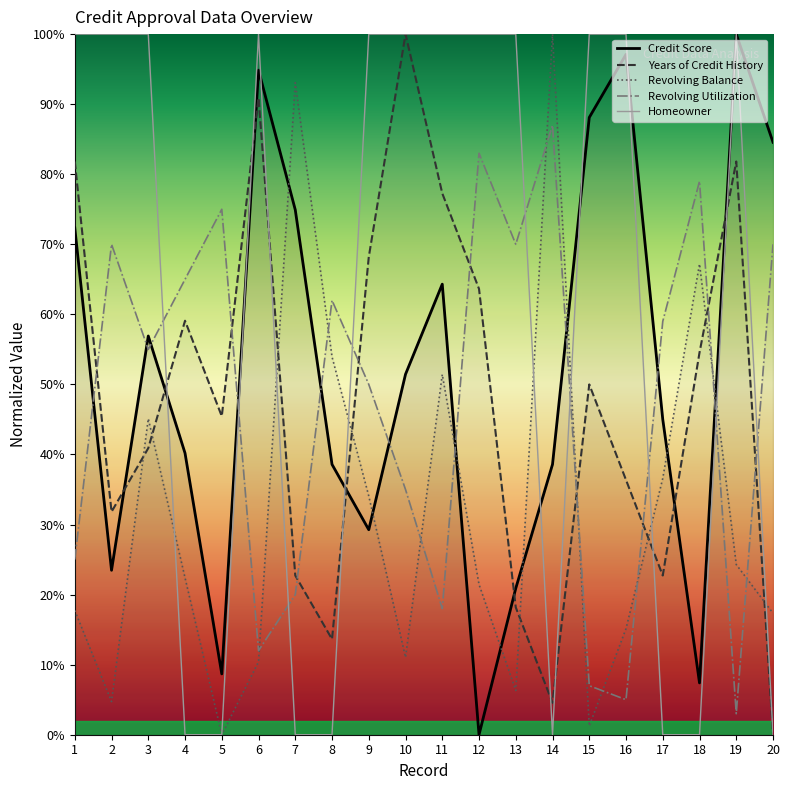

Reading right to left, extract all data points from this chart.

Credit Score: 84.6	100.0	7.4	45.0	97.1	88.1	38.6	20.9	0.0	64.3	51.4	29.3	38.6	74.9	94.9	8.7	40.2	56.9	23.5	72.3
Years of Credit History: 0.0	81.8	54.5	22.7	36.4	50.0	4.5	18.2	63.6	77.3	100.0	68.2	13.6	22.7	90.9	45.5	59.1	40.9	31.8	81.8
Revolving Balance: 17.4	24.3	67.2	36.6	15.1	1.3	100.0	6.3	21.5	51.4	11.0	34.1	53.9	93.1	10.4	0.0	22.4	45.1	4.7	17.7
Revolving Utilization: 70.0	3.0	79.0	59.0	5.0	7.0	87.0	70.0	83.0	18.0	35.0	50.0	62.0	20.0	12.0	75.0	65.0	55.0	70.0	25.0
Homeowner: 0.0	100.0	0.0	0.0	100.0	100.0	0.0	100.0	100.0	100.0	100.0	100.0	0.0	0.0	100.0	0.0	0.0	100.0	100.0	100.0